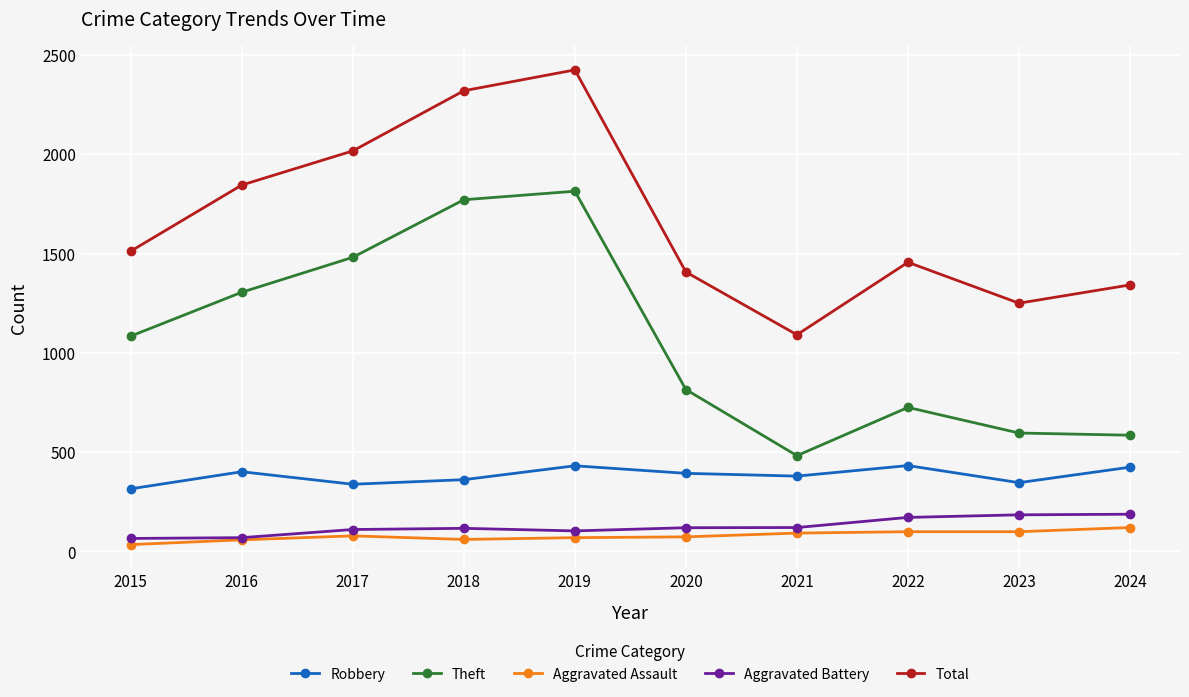

What is the value of the Aggravated Battery point at the 7th from the left?

120